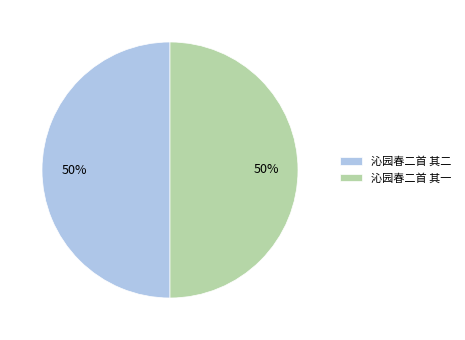

Is the sum of 沁园春二首 其二 and 沁园春二首 其一 greater than half?

Yes